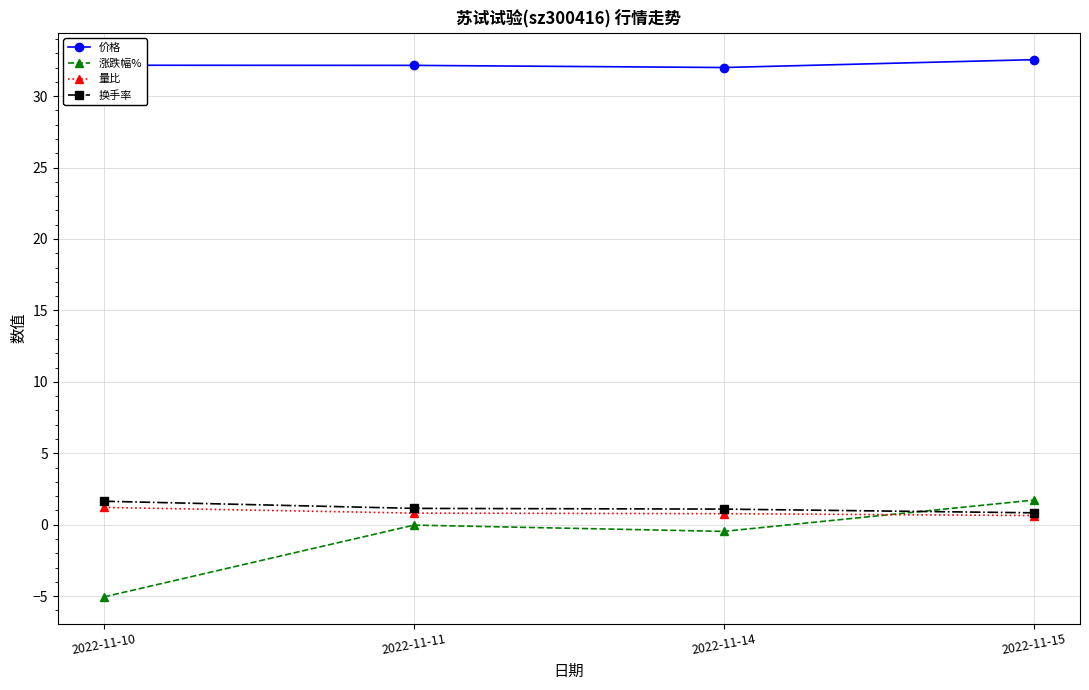

At which category does the chart reach its minimum across all series?

2022-11-10